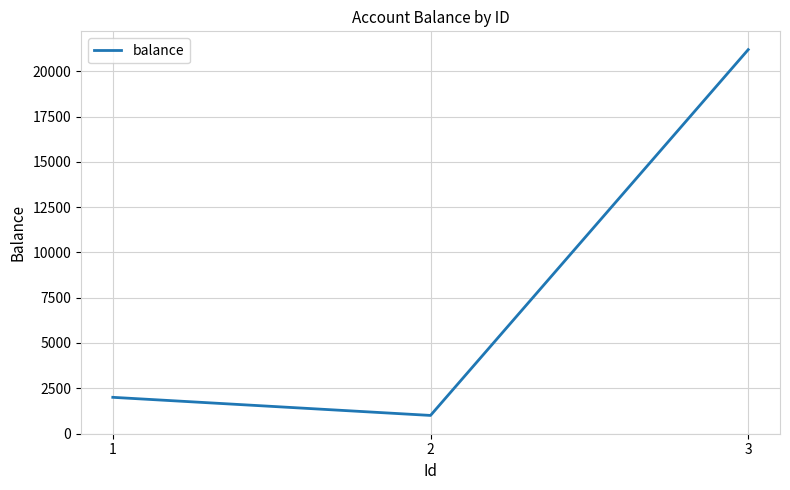

What is the change in value from 2 to 3?

+20200